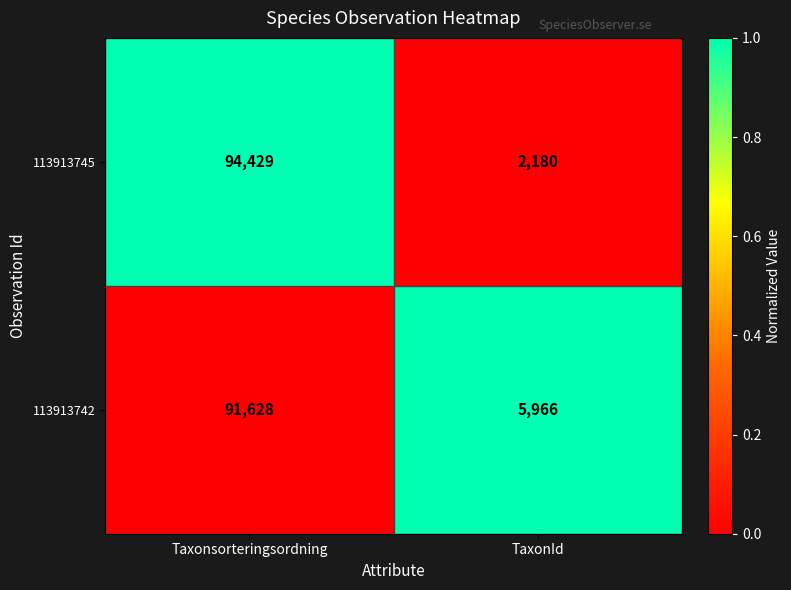

Reading left to right, list all the values displayed in this chart.

113913745: Taxonsorteringsordning=94429	TaxonId=2180
113913742: Taxonsorteringsordning=91628	TaxonId=5966